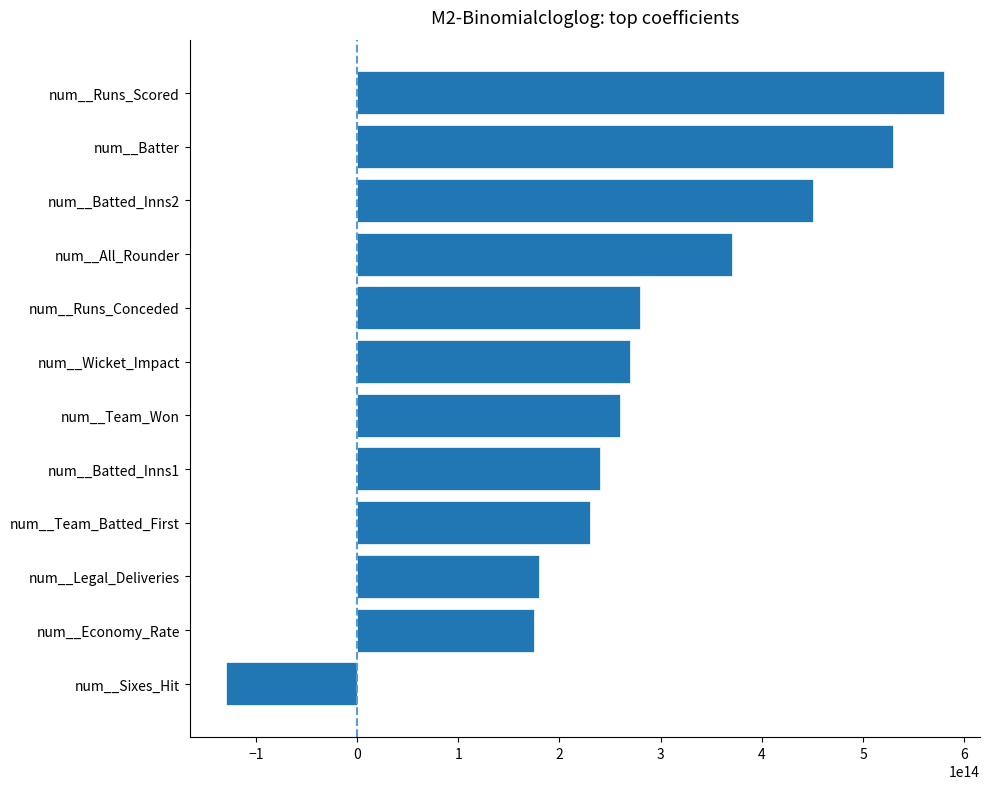

Which label corresponds to the smallest value in the chart?

num__Sixes_Hit